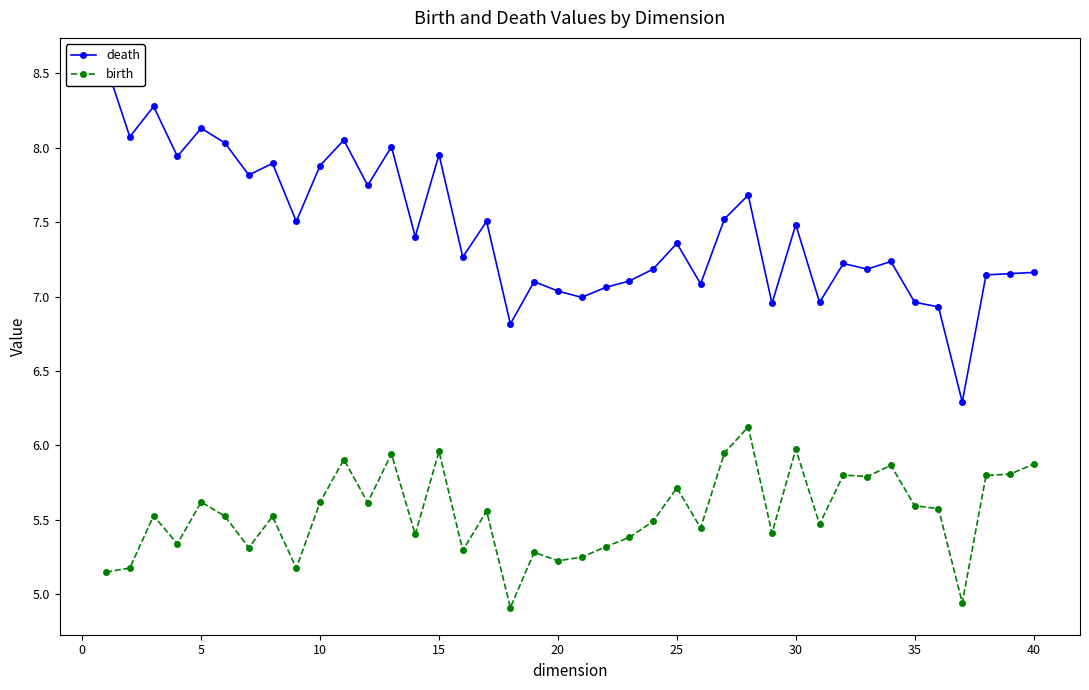

The value of birth at 25 is 5.7. True or false?

True